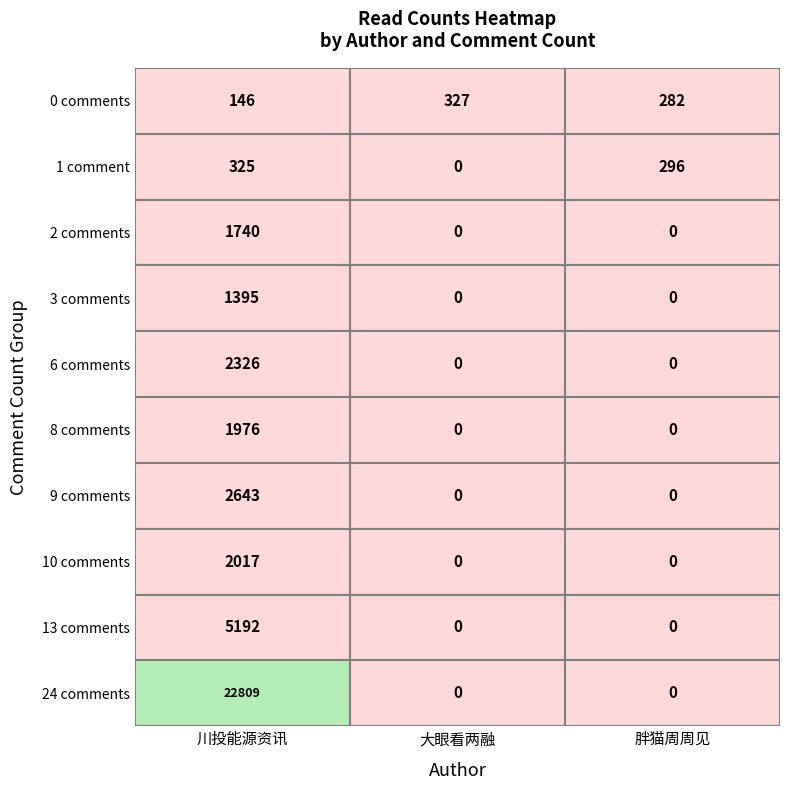

Count the 6_comments values in the range 0 to 2326.

3